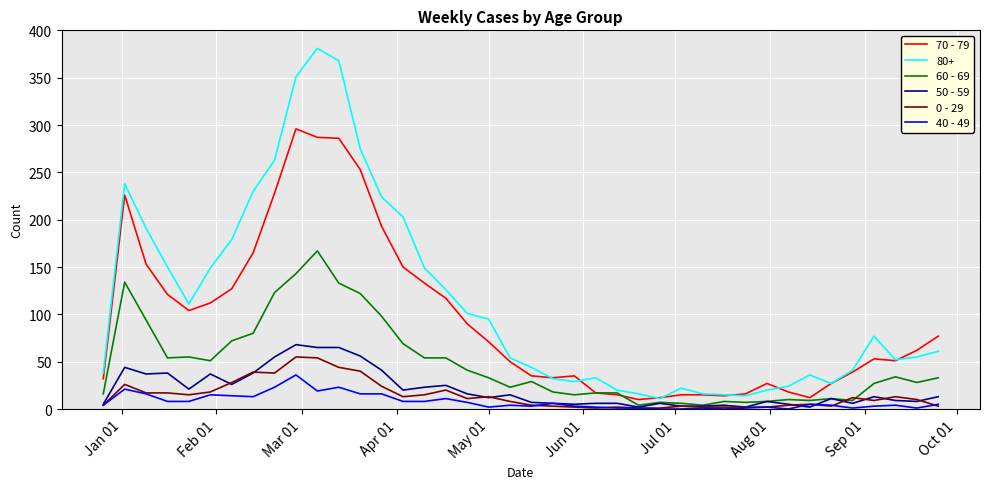

Which series has the largest range (max minus min)?

80+